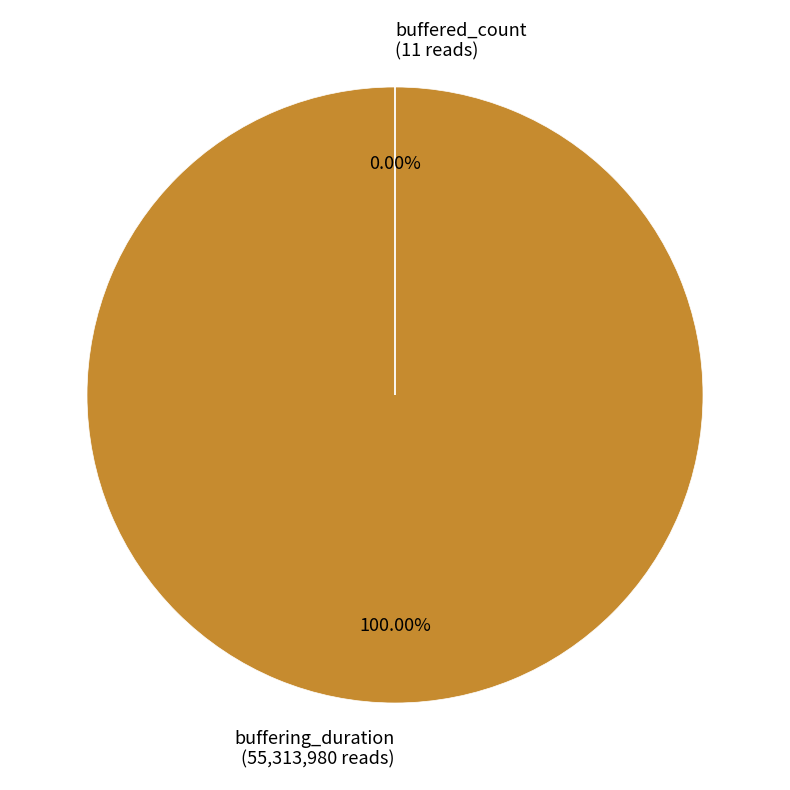

What percentage is the buffering_duration slice, to the nearest percent?

100%